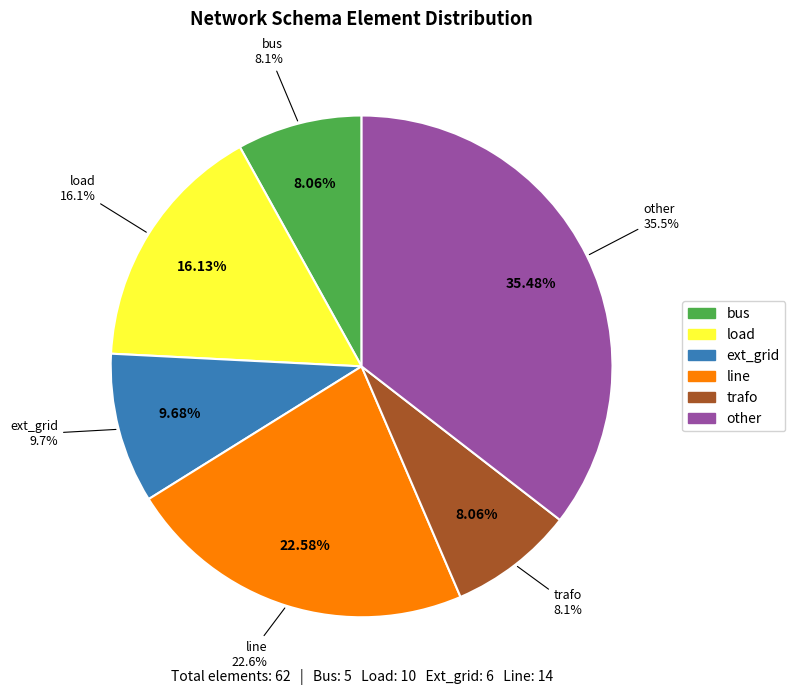

How much of the chart is everything except other?

64.5%